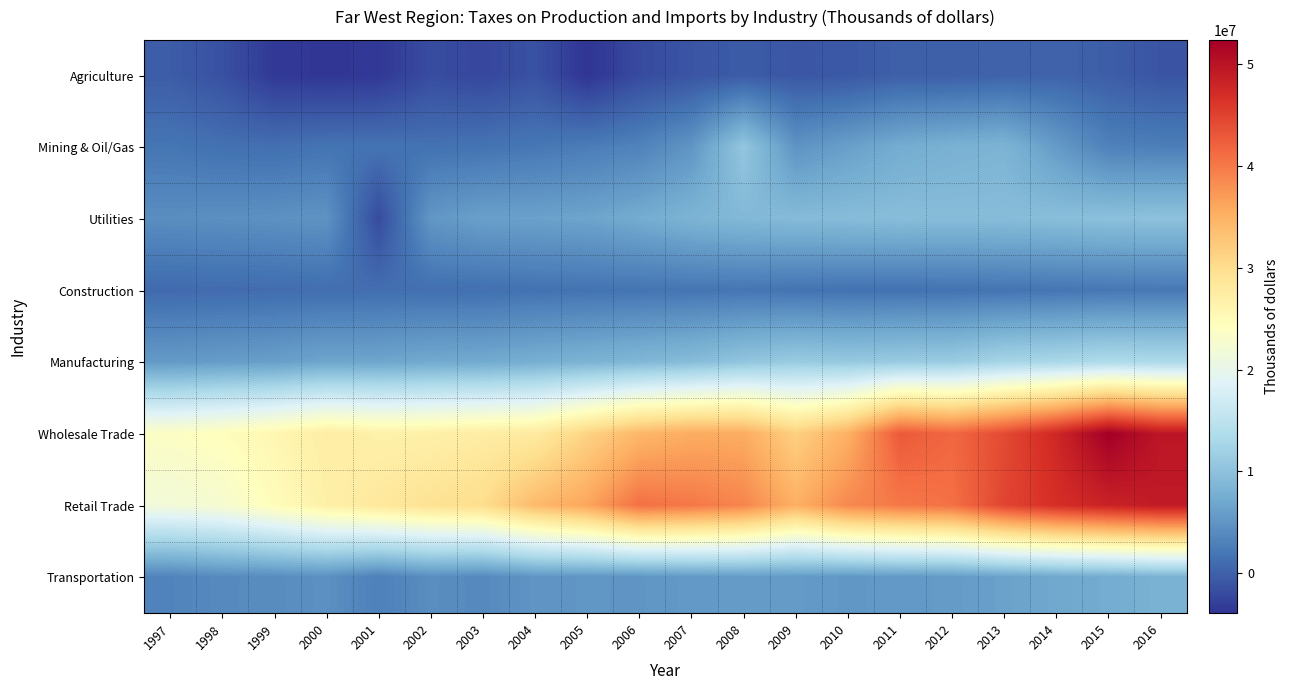

Between 1997 and 2007, which is larger?

1997